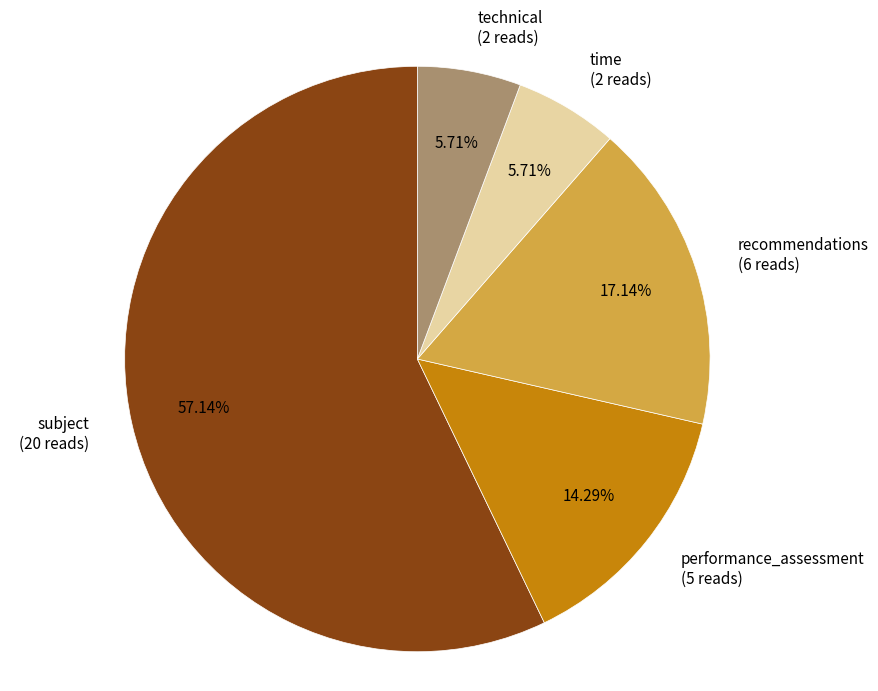

What percentage is the performance_assessment slice, to the nearest percent?

14%